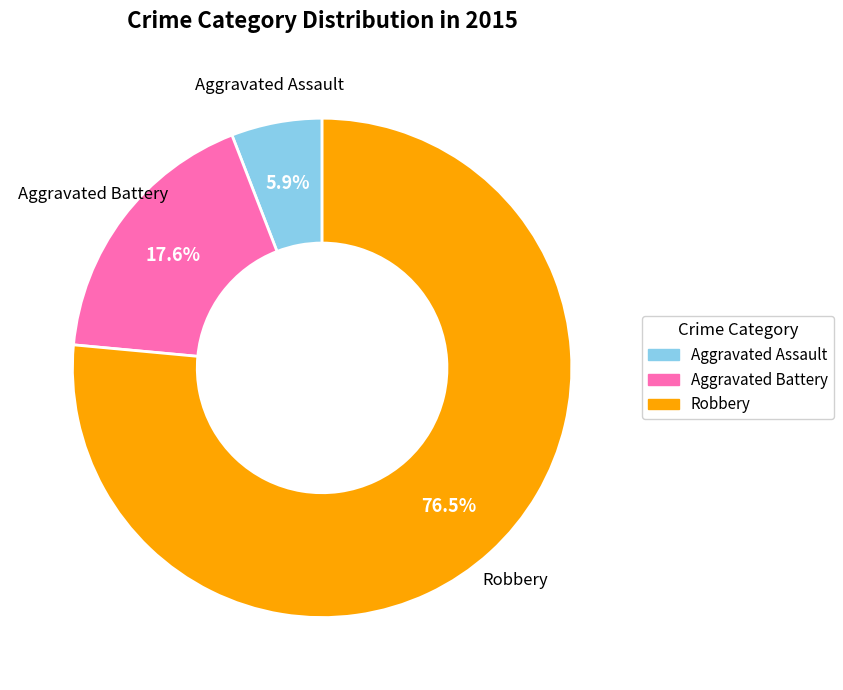

Rank the categories by value from highest to lowest.

Robbery, Aggravated Battery, Aggravated Assault